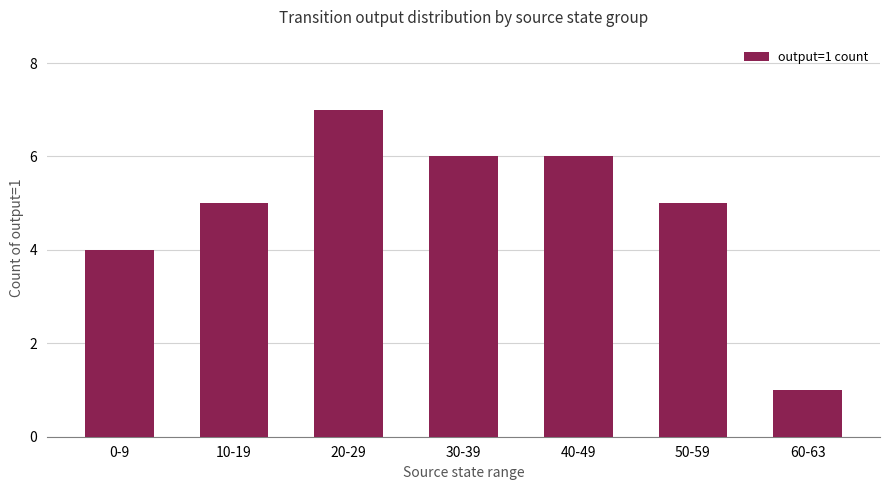

Which category has the lowest value across all series?

60-63